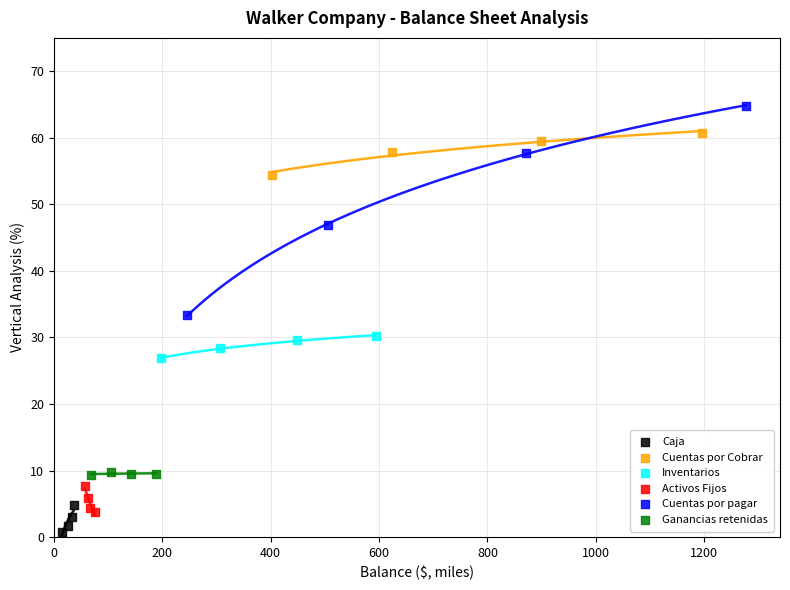

Which series contains the highest Y value?

Cuentas por pagar